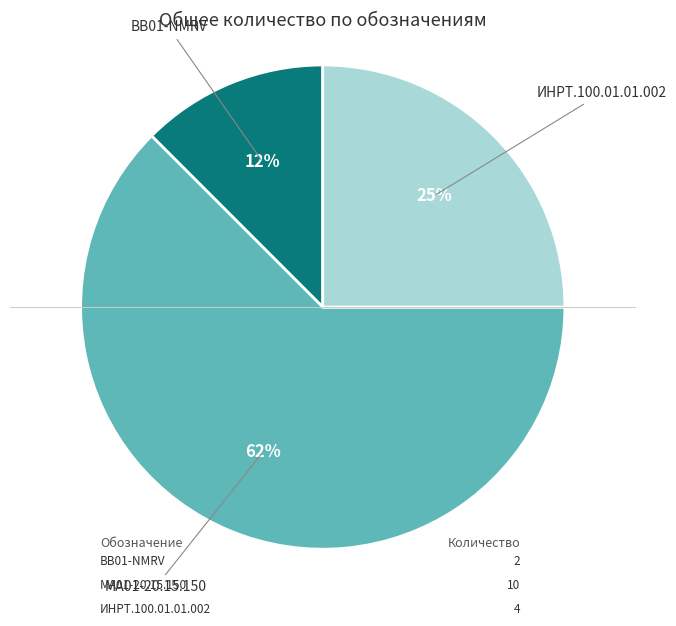

Rank the categories by value from highest to lowest.

MA01-20.15.150, ИНРТ.100.01.01.002, BB01-NMRV